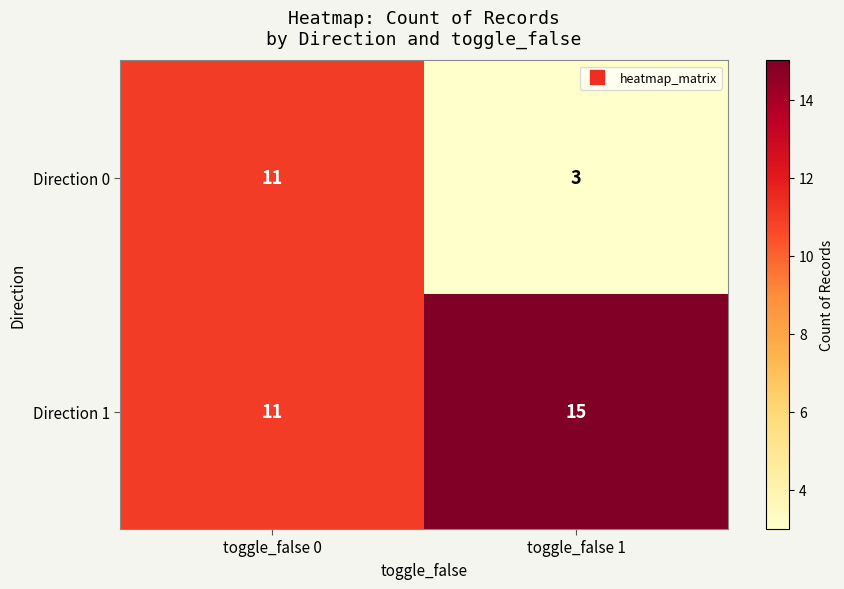

At how many categories does at least one series exceed 14?

1